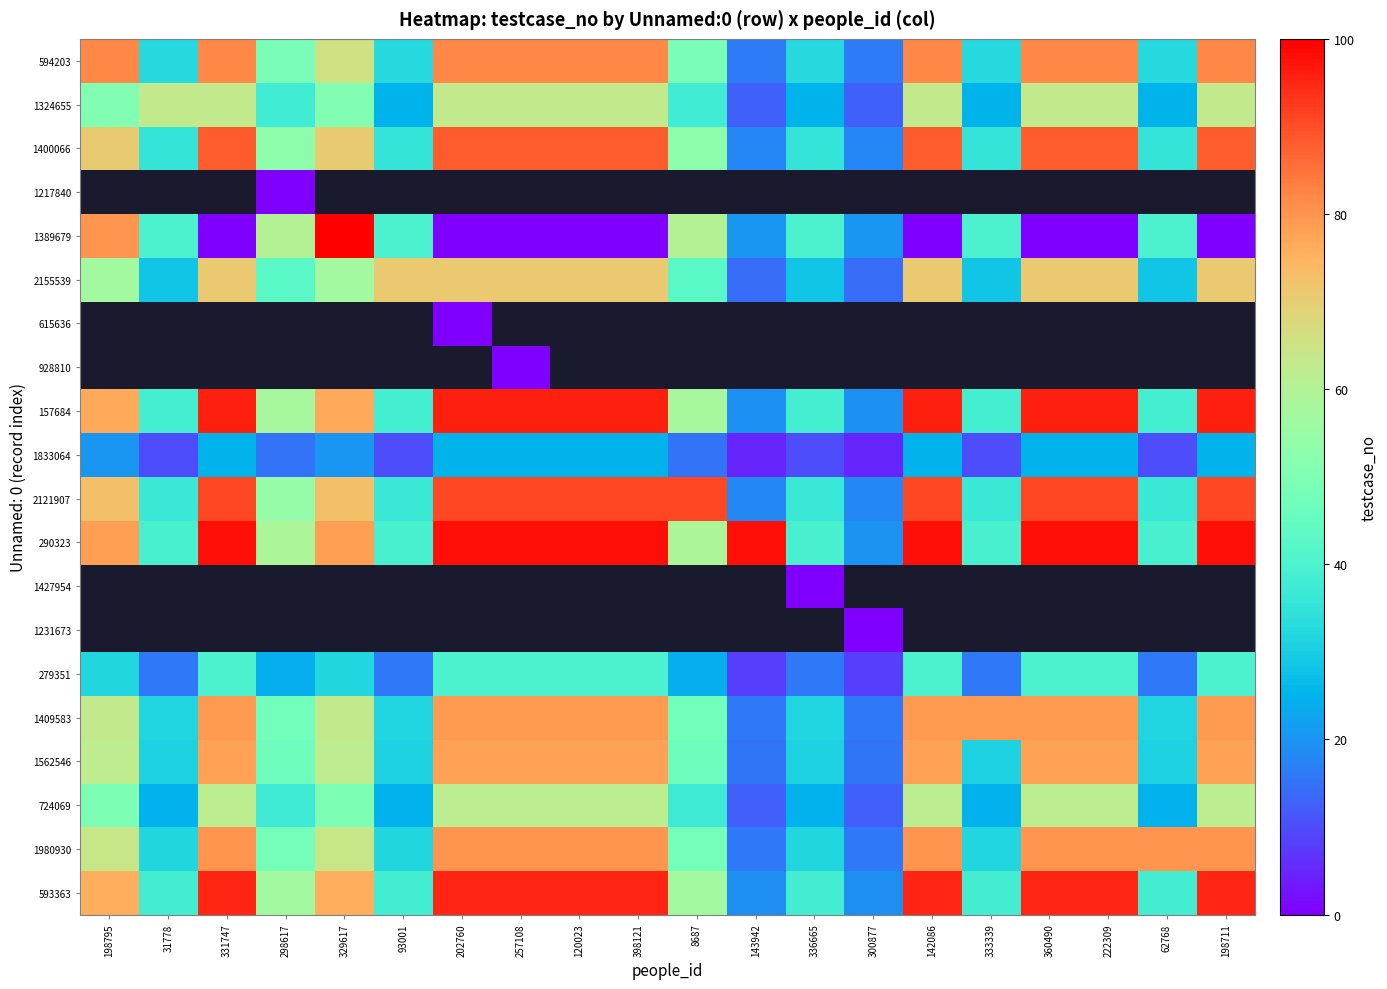

Which series has the widest spread of values?

1389679